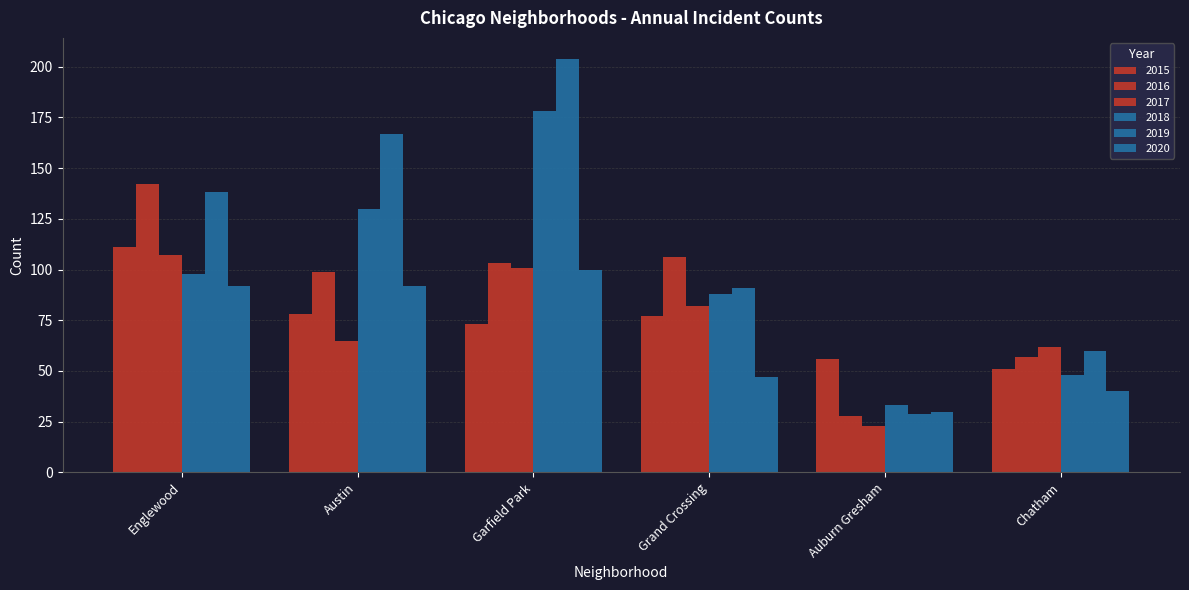

At which label does 2020 first exceed 92?

Garfield Park